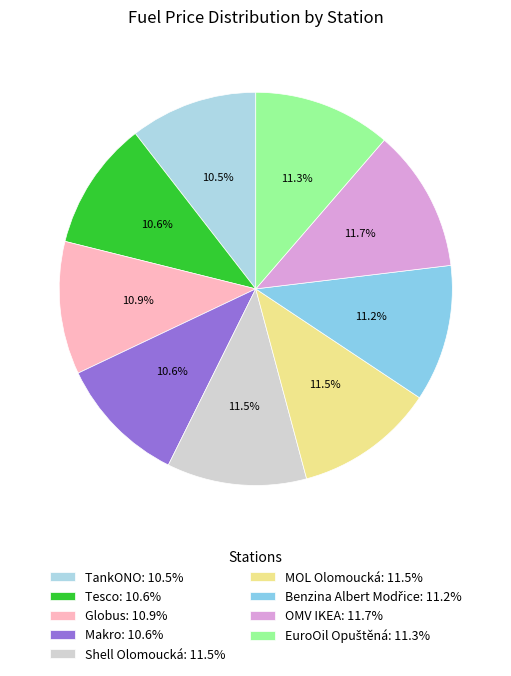

Is it true that Tesco is 11% of the pie?

True